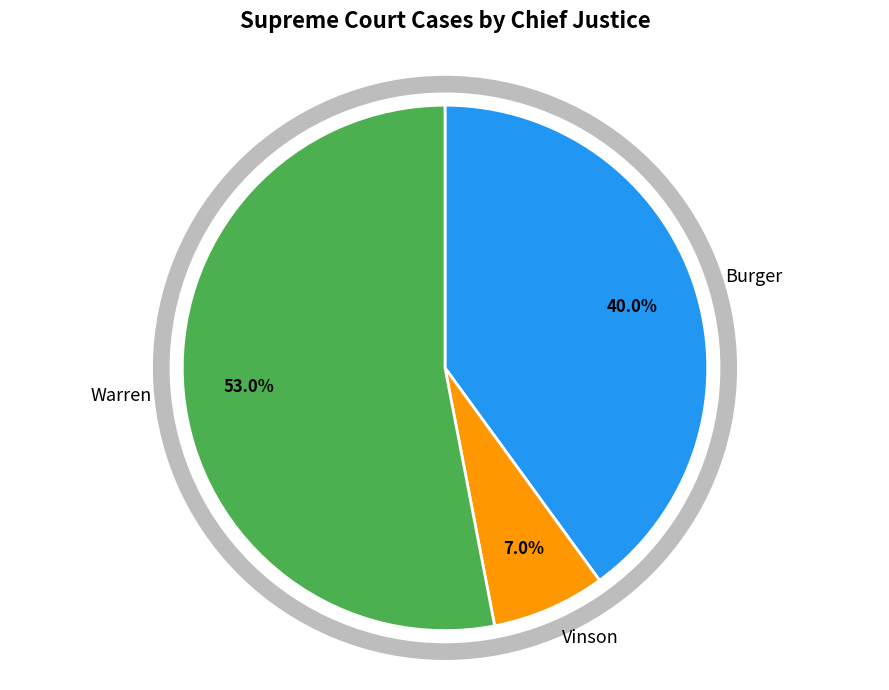

What percentage is NOT represented by Burger?

60.0%